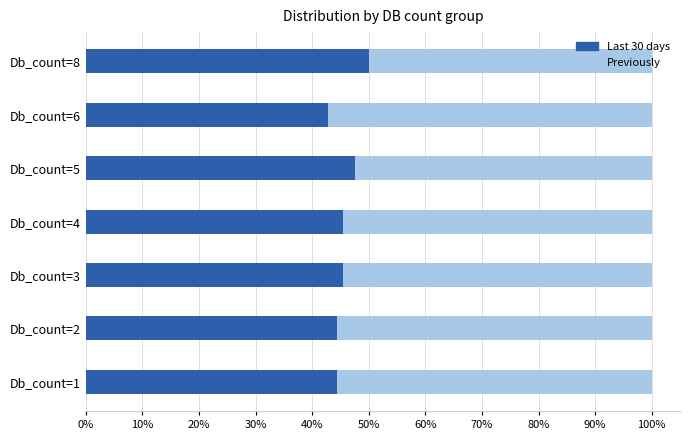

What position from the left is 30%?

4